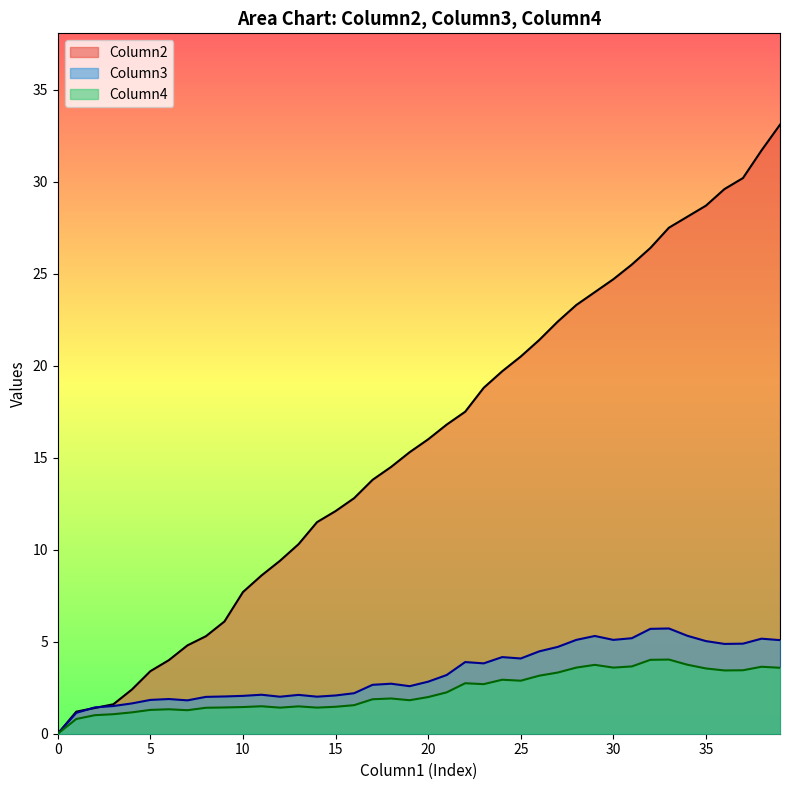

The Column4 series shows 6.3 at 28. True or false?

False